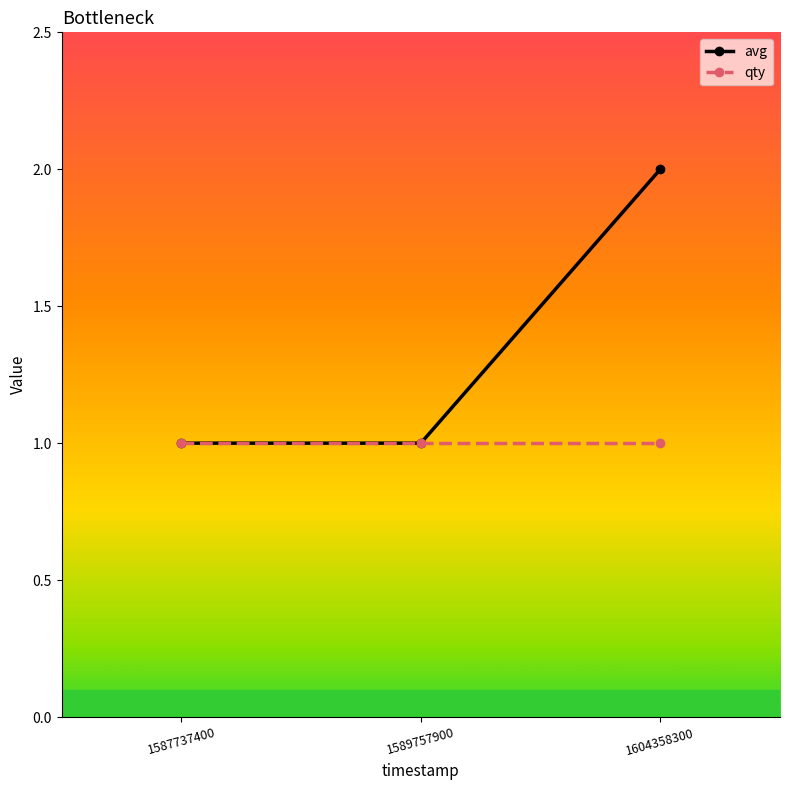

What is the total value across all series at 1604358300?

3